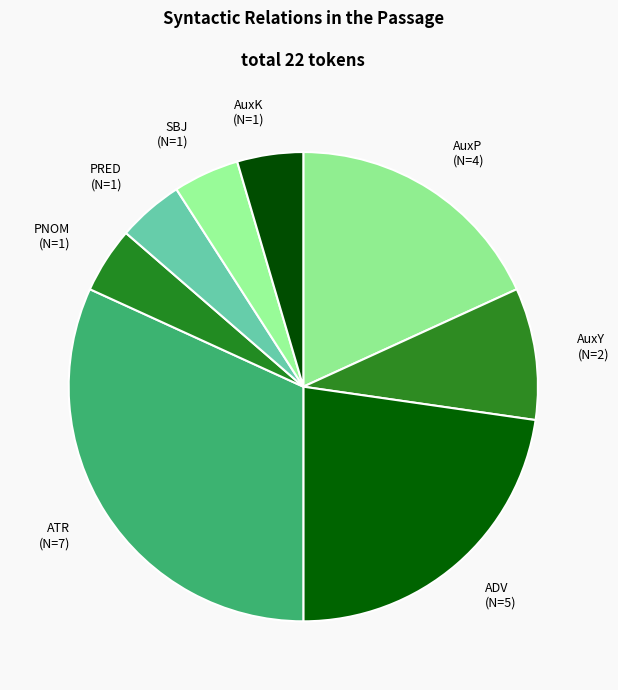

Which category has the biggest portion of the pie?

ATR